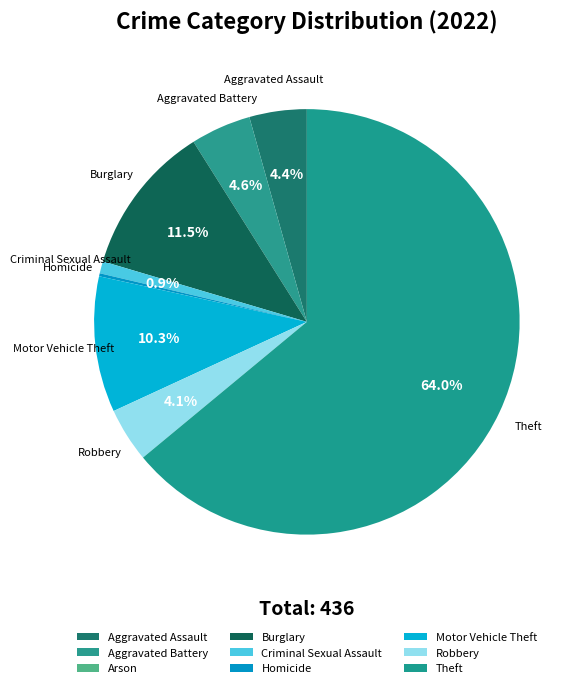

Is Theft the majority of the pie?

Yes